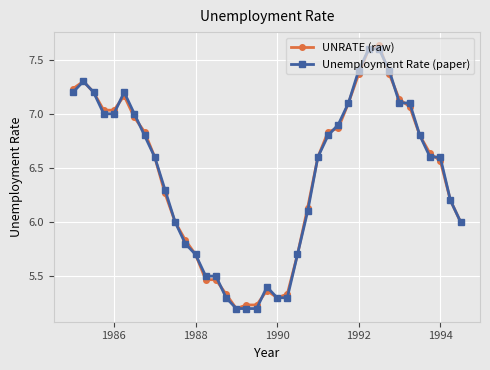

What is the value of the Unemployment Rate (paper) point at the 23rd from the left?

5.7